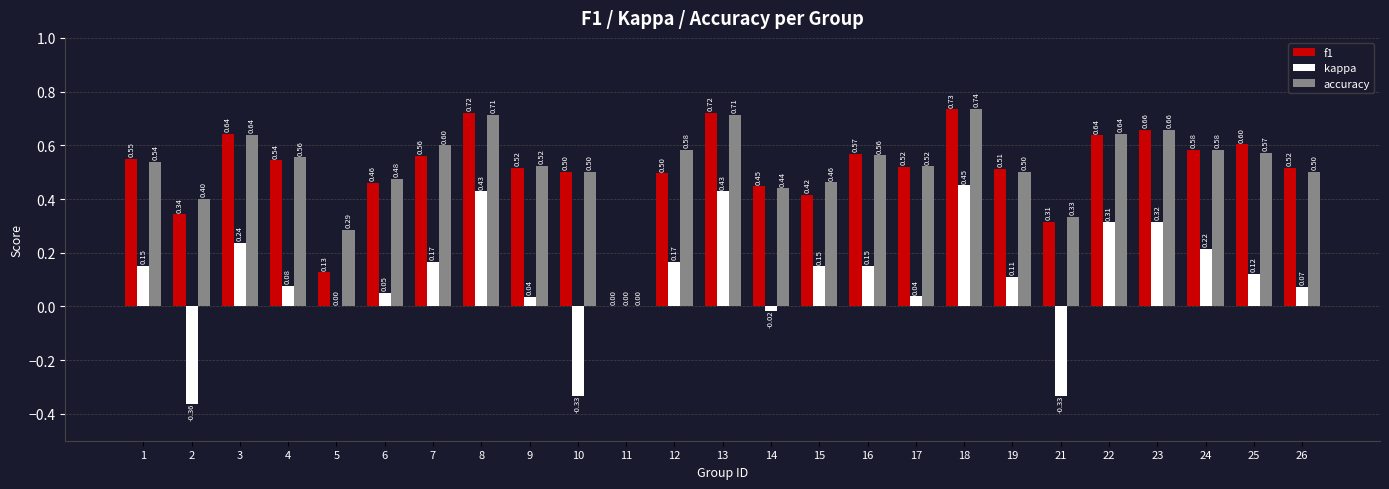

What is the spread (max minus min) of values at 3?

0.4